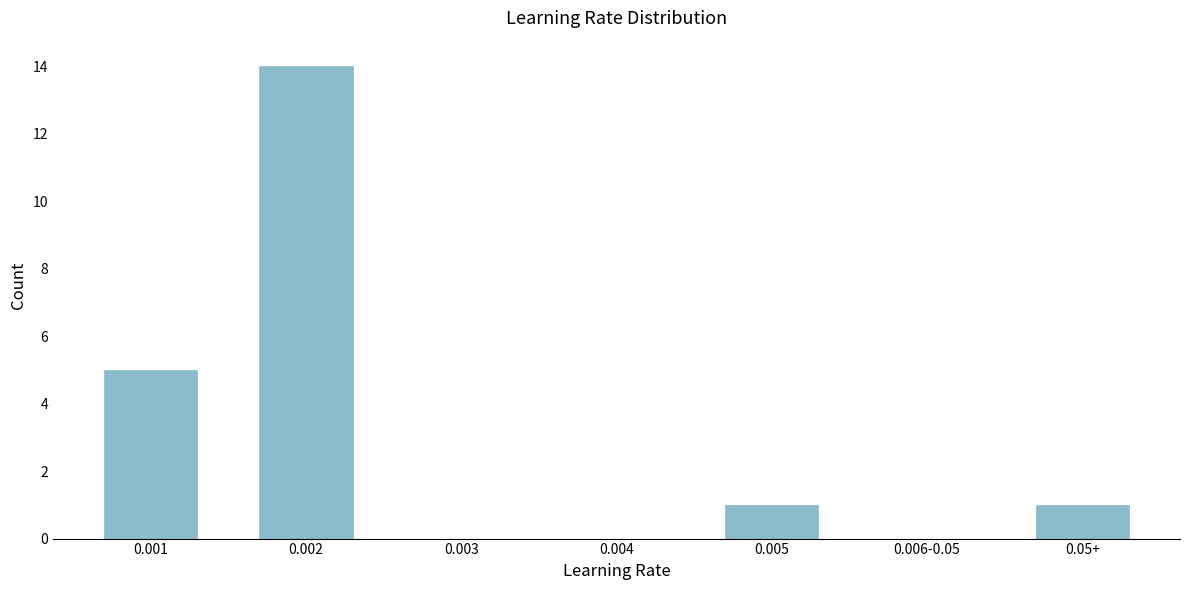

Reading left to right, what are all the values shown in this chart?

0.001=5	0.002=14	0.003=0	0.004=0	0.005=1	0.006-0.05=0	0.05+=1